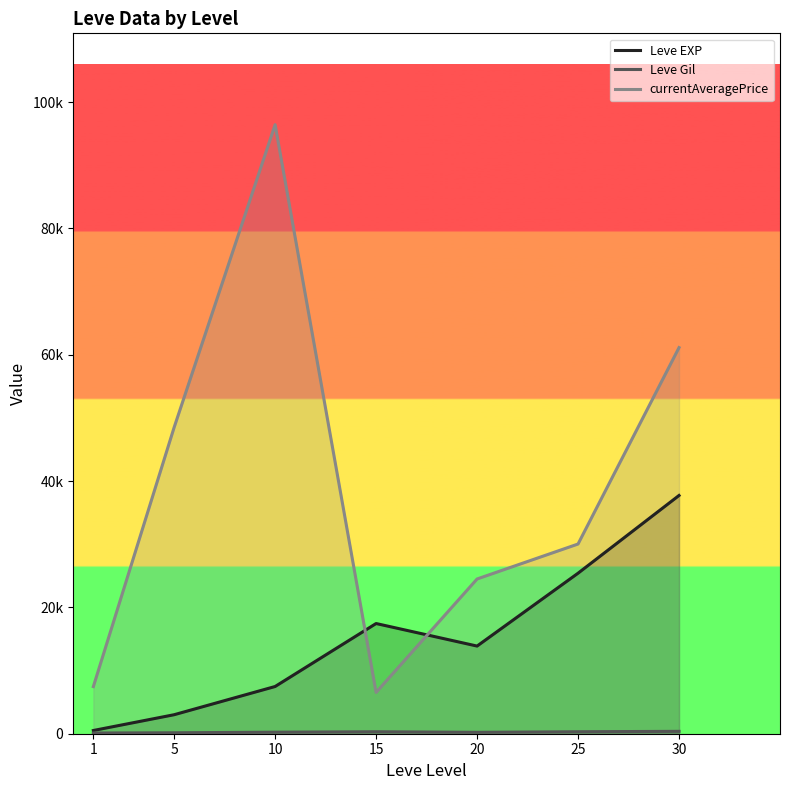

At 10, list the series in order from smallest to largest.

Leve Gil, Leve EXP, currentAveragePrice